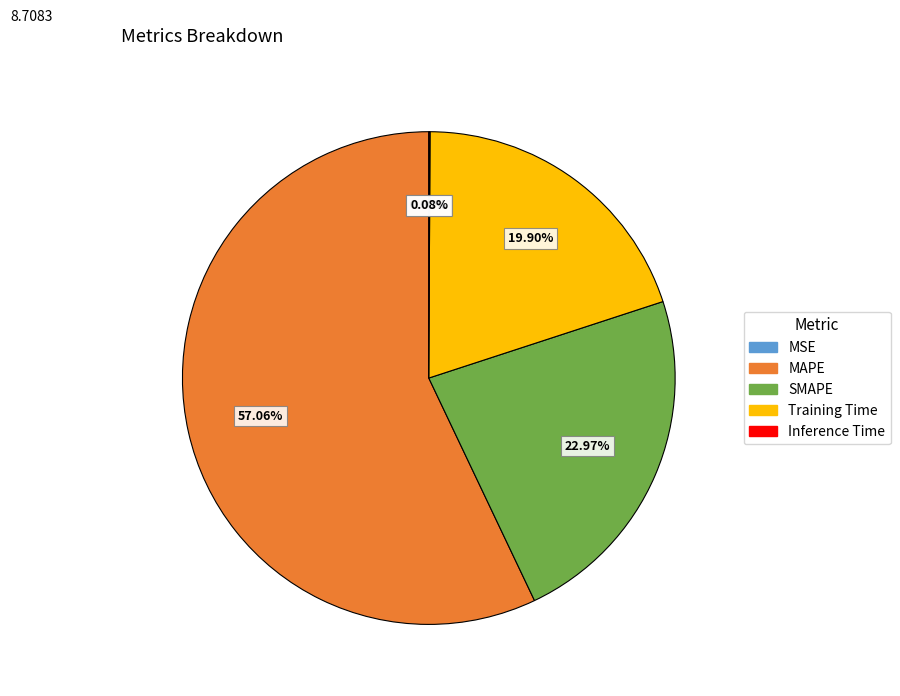

Is there a majority slice in this chart?

Yes